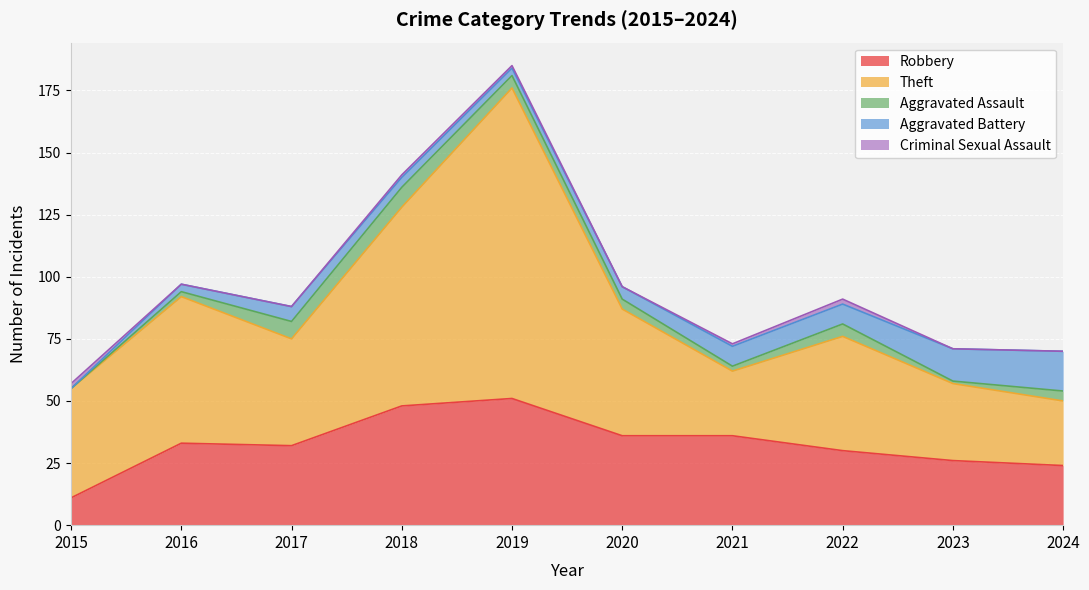

True or false: Theft and Criminal Sexual Assault cross at least once.

False